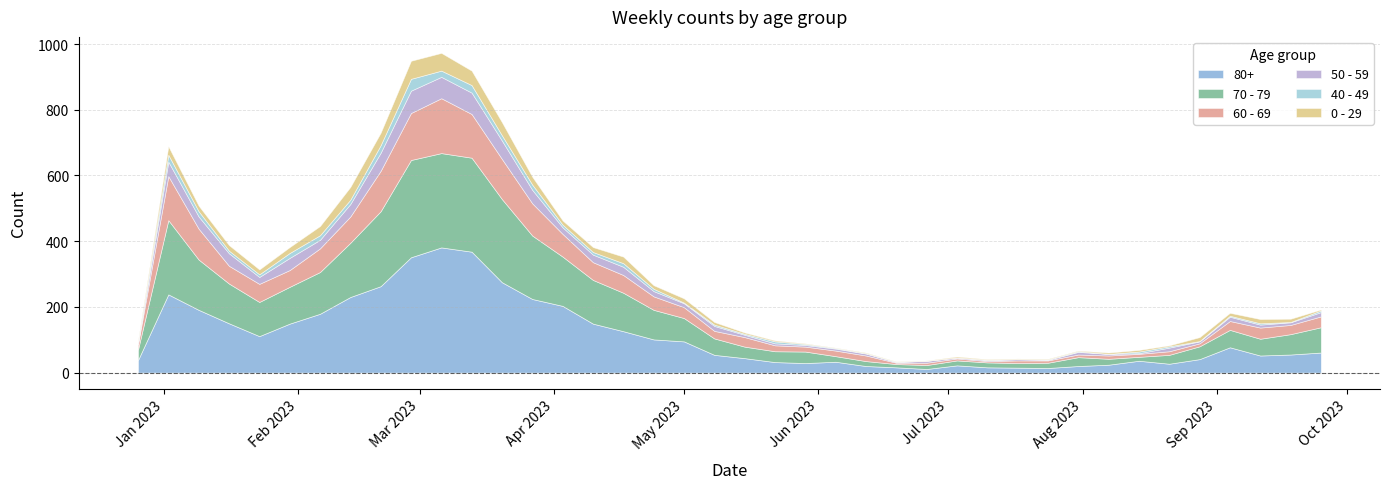

What are all the series names shown in the legend?

80+, 70 - 79, 60 - 69, 50 - 59, 40 - 49, 0 - 29